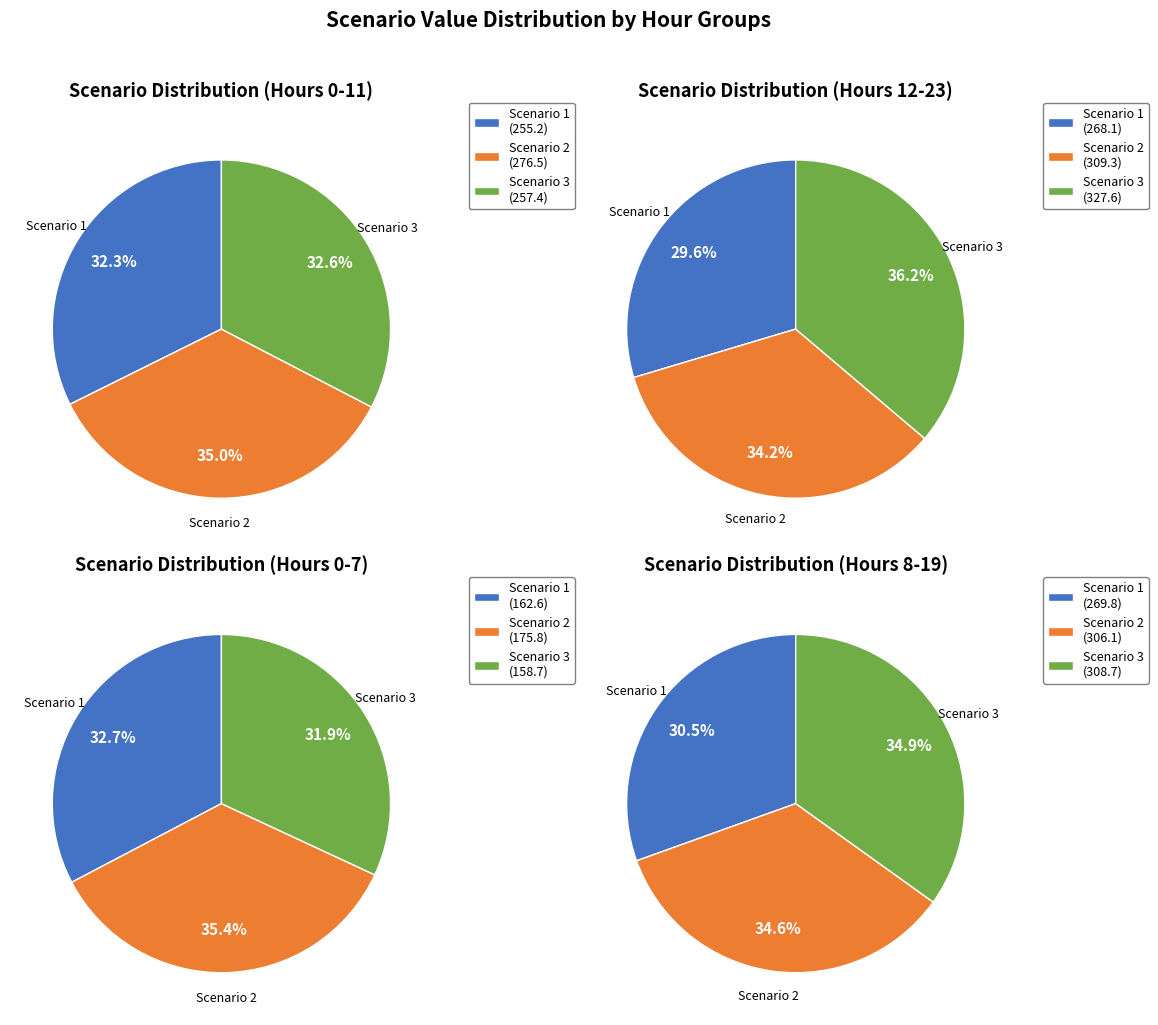

Combined, do 8 and 3 account for over 50%?

No